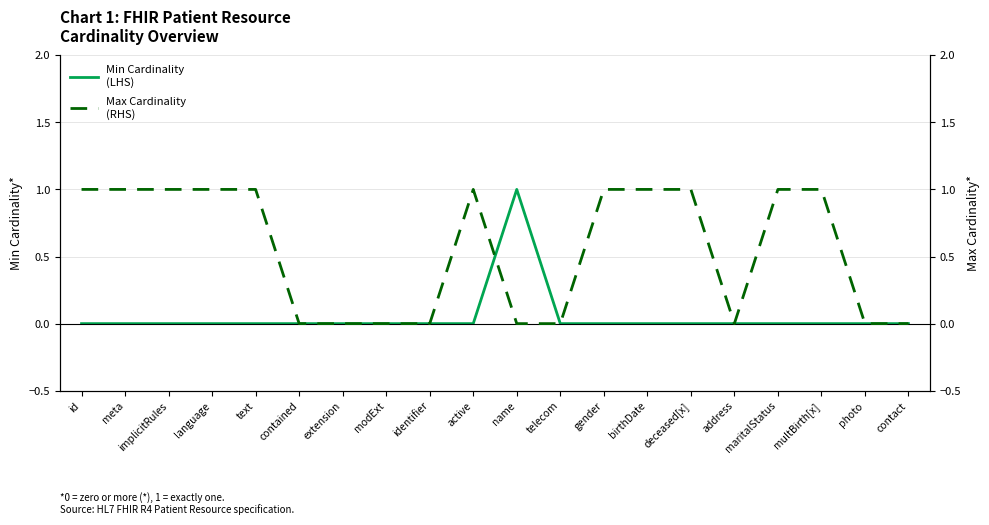

What is the difference between the maximum and second lowest values in the Min Cardinality
(LHS) series?

1